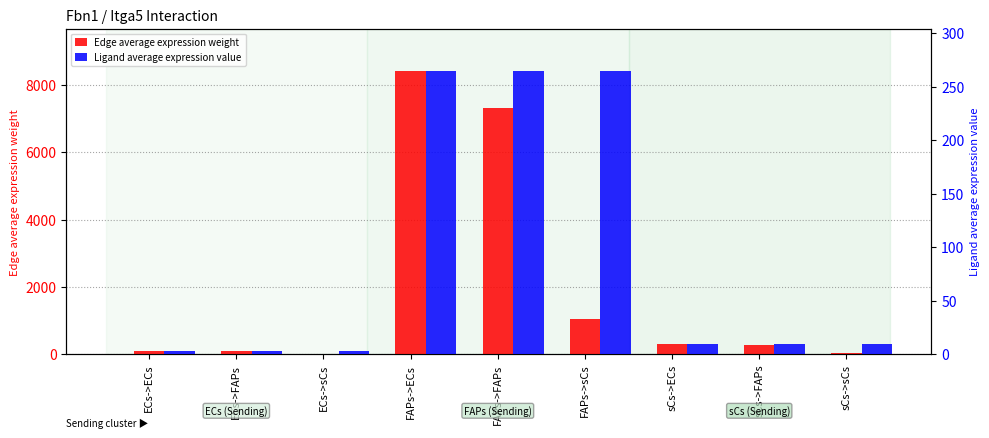

Between ECs->ECs and sCs->ECs, which is larger?

sCs->ECs